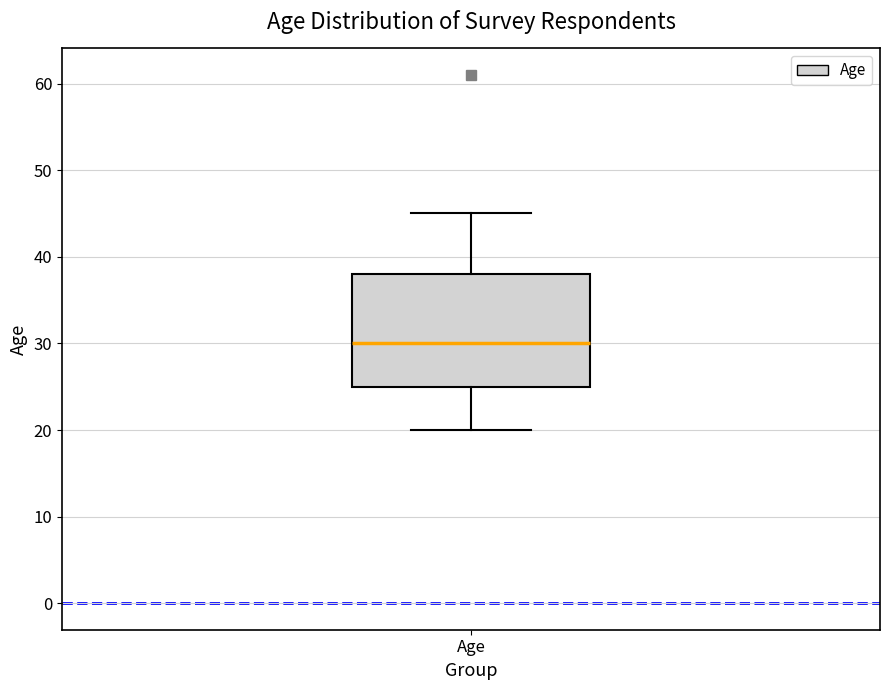

Where does the median line of the box for Age sit on the y-axis? The values are not printed on the chart, so give them approximately, as read against the axis.

30